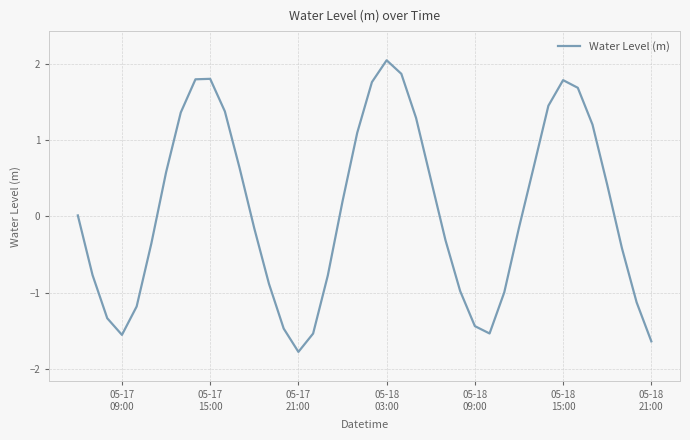

What is the difference between the maximum and minimum values?

3.8